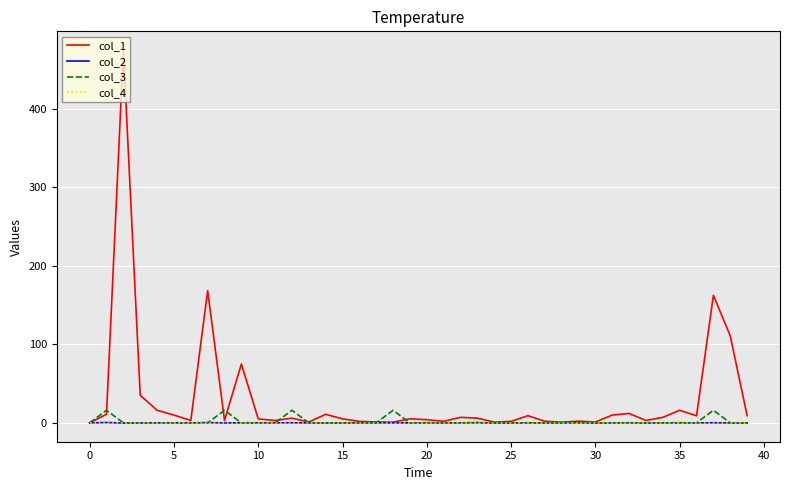

Which series has the widest spread of values?

col_1